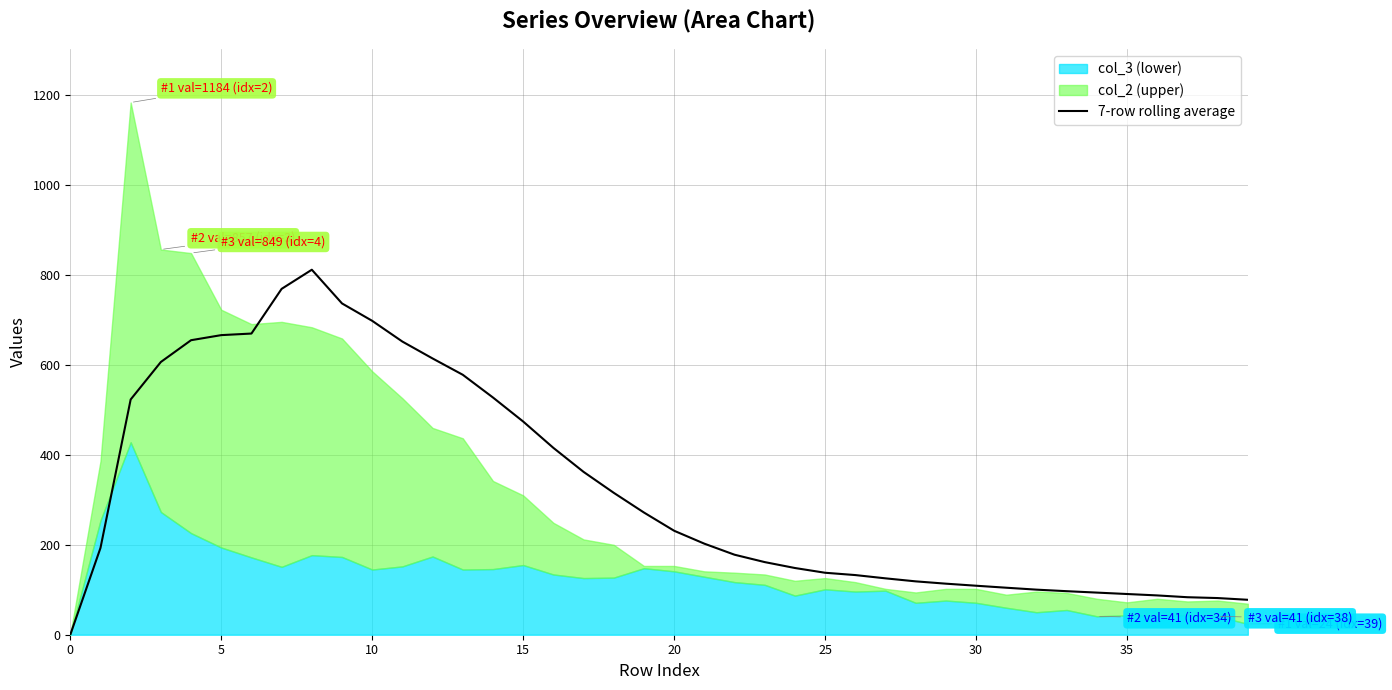

The value of 7-row rolling average at 5 is 315.4. True or false?

False